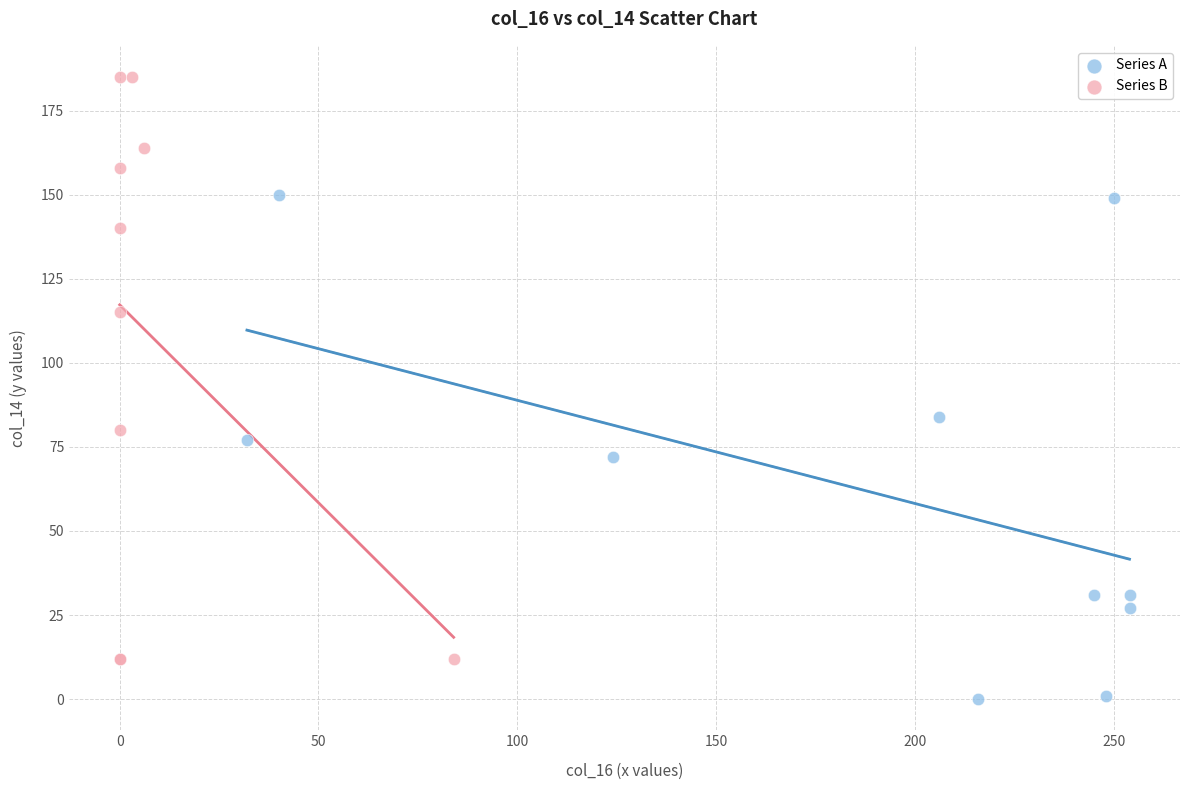

Which series has the largest Y range (max minus min)?

Series B